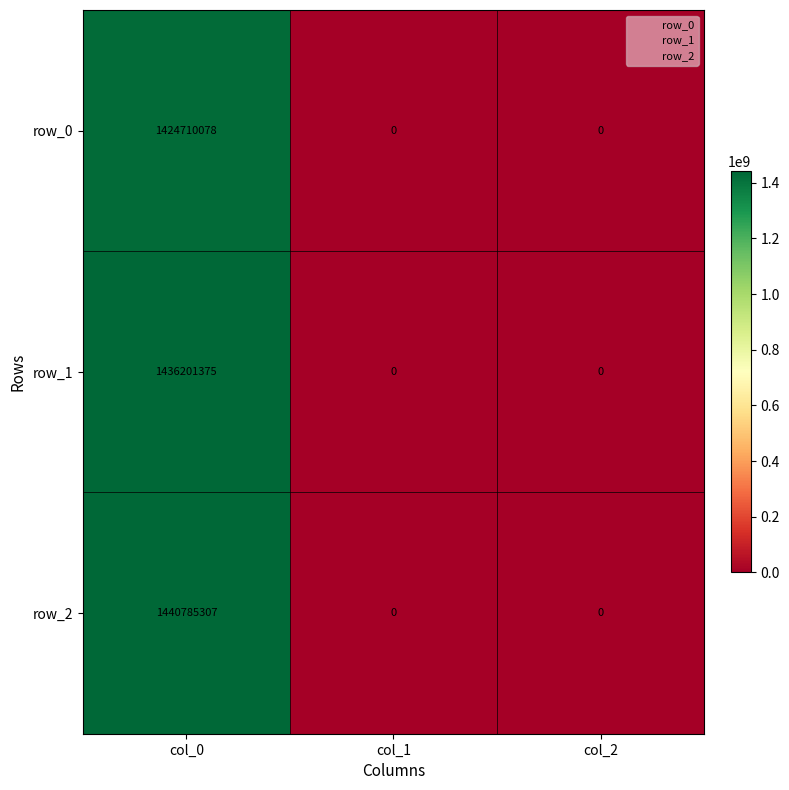

Which category has the highest value in the row_2 series?

col_0